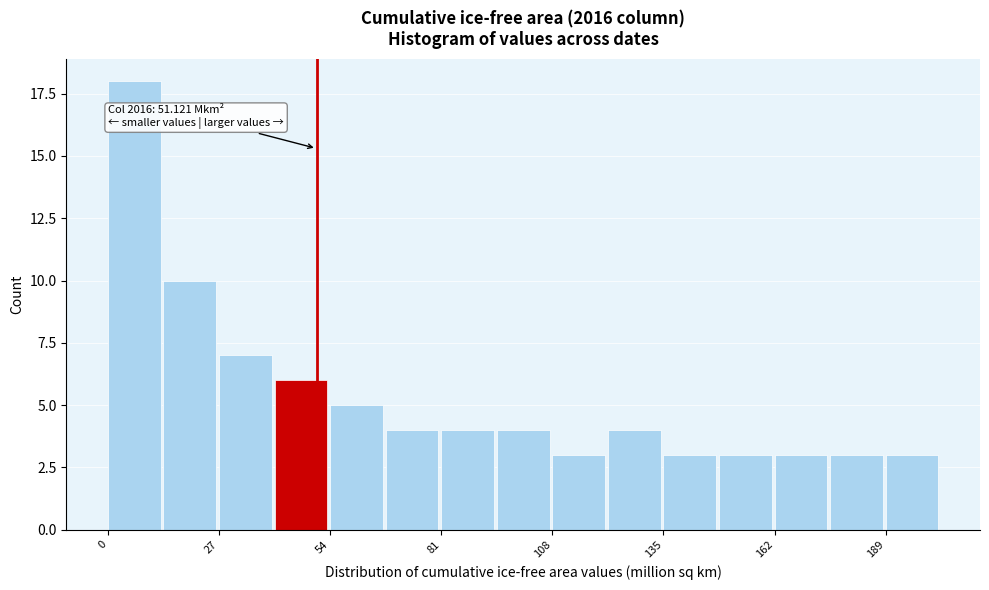

Read against the x-axis, roughly where is the centre of the tallest bar?

5